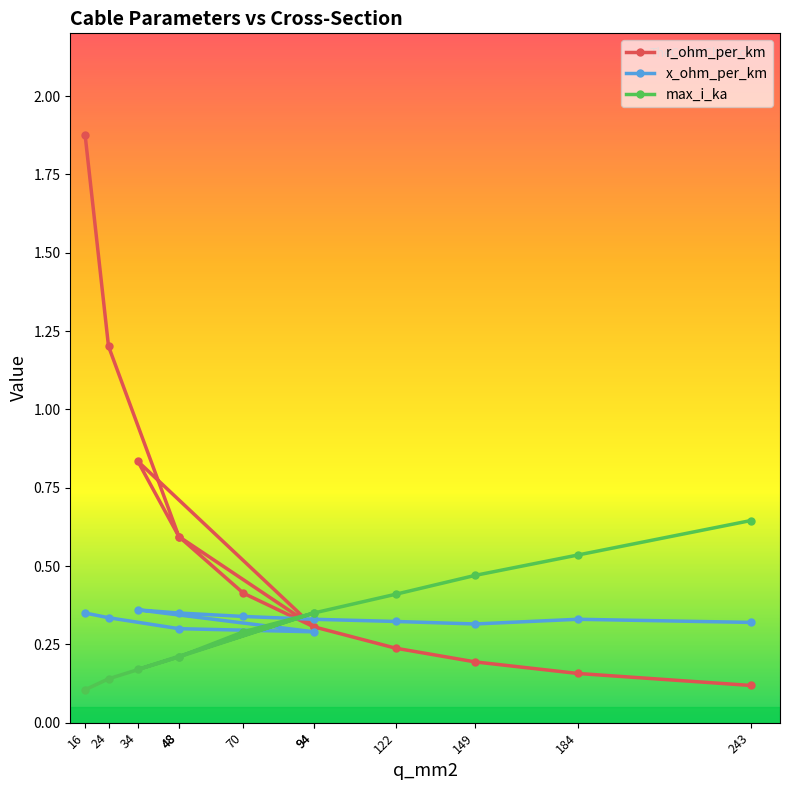

Which category has the highest value across all series?

16